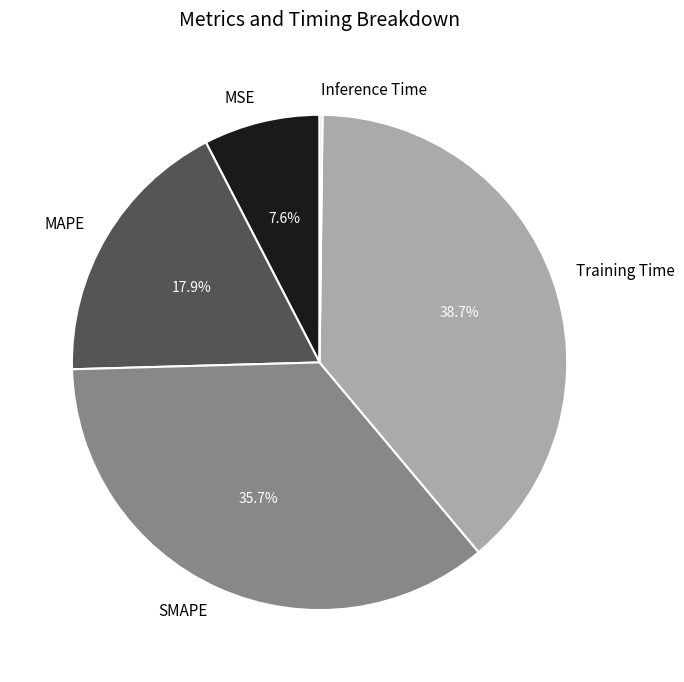

The Training Time slice represents 24% of the pie. True or false?

False